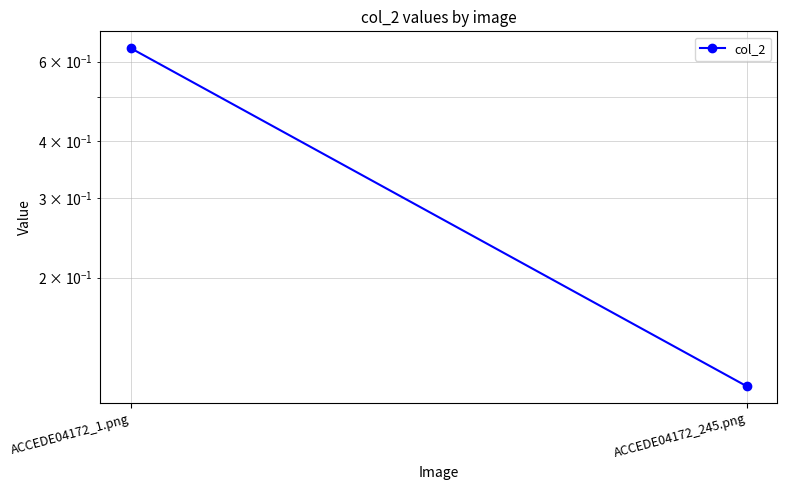

Is it true that the value at ACCEDE04172_1.png is 0.3?

False